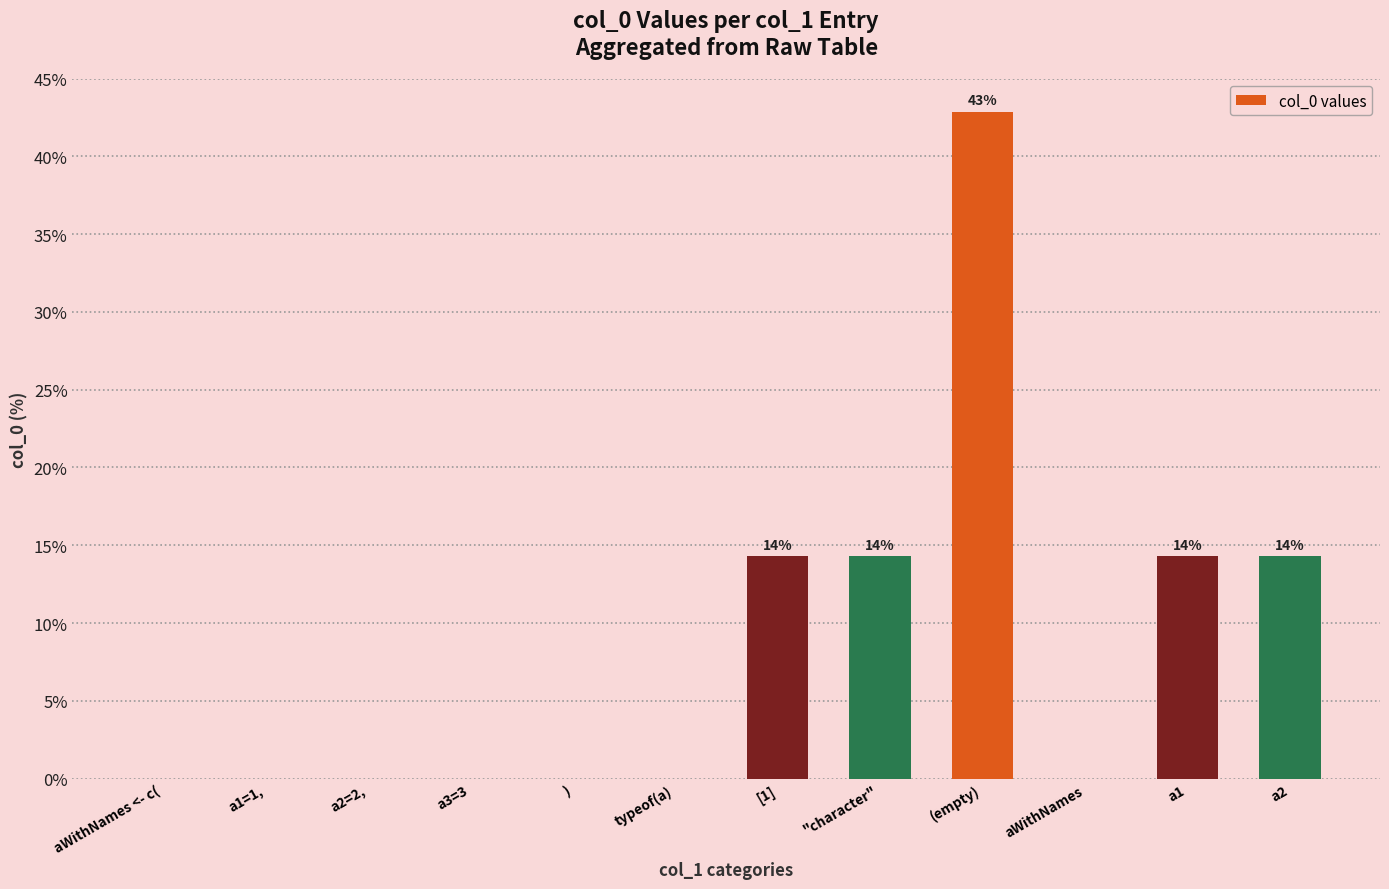

Are the bars horizontal?

No